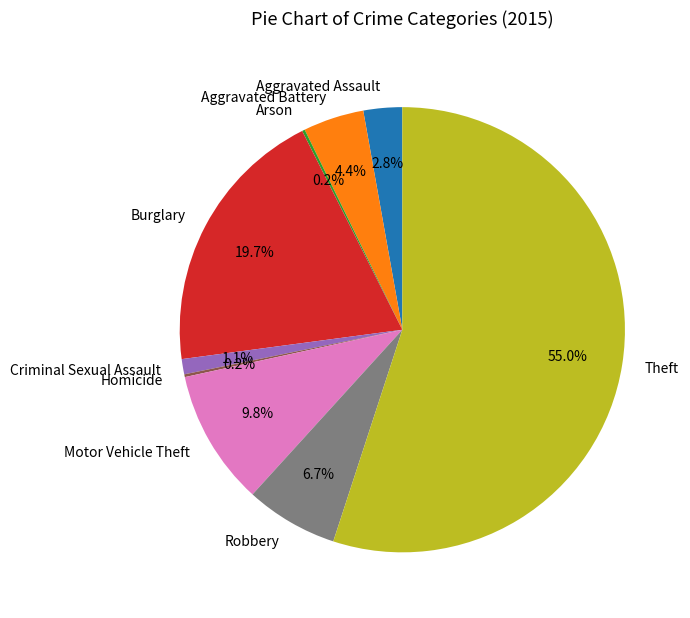

To the nearest percent, what portion does Aggravated Assault represent?

3%